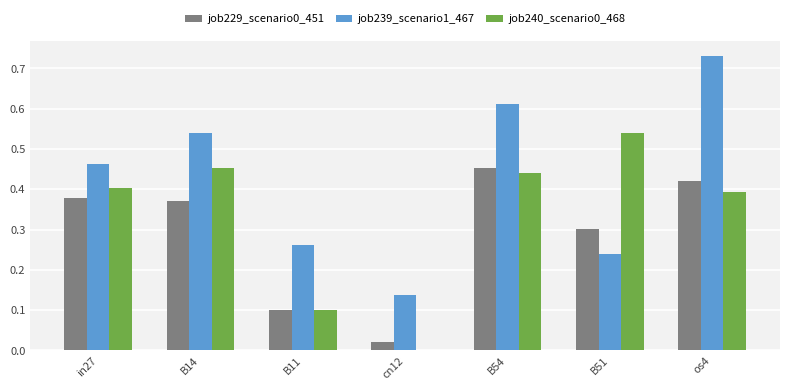

True or false: job240_scenario0_468 has a value of 0.4 at os4.

True